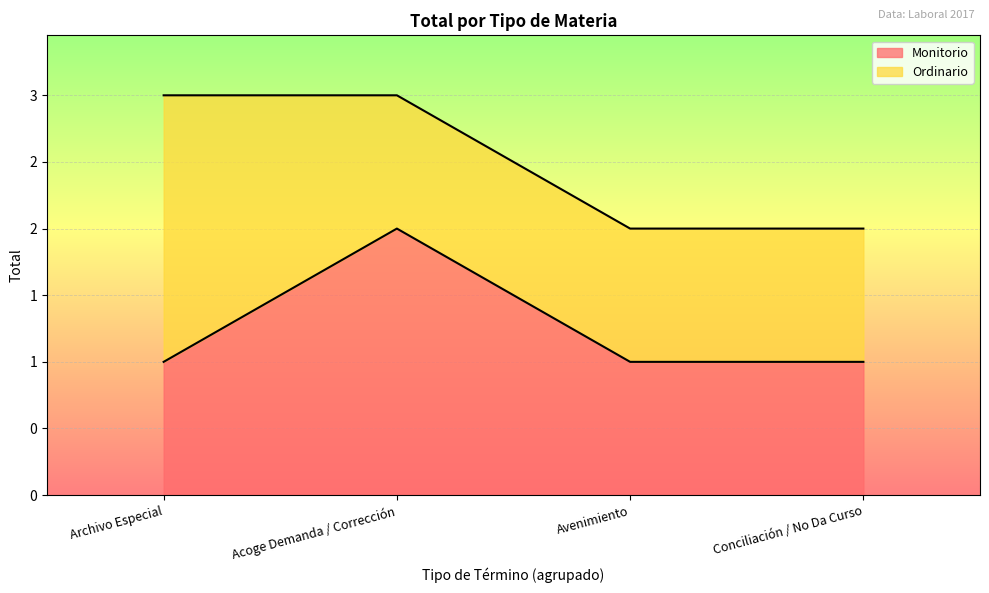

Rank the categories by value from lowest to highest.

Archivo Especial, Avenimiento, Conciliación / No Da Curso, Acoge Demanda / Corrección